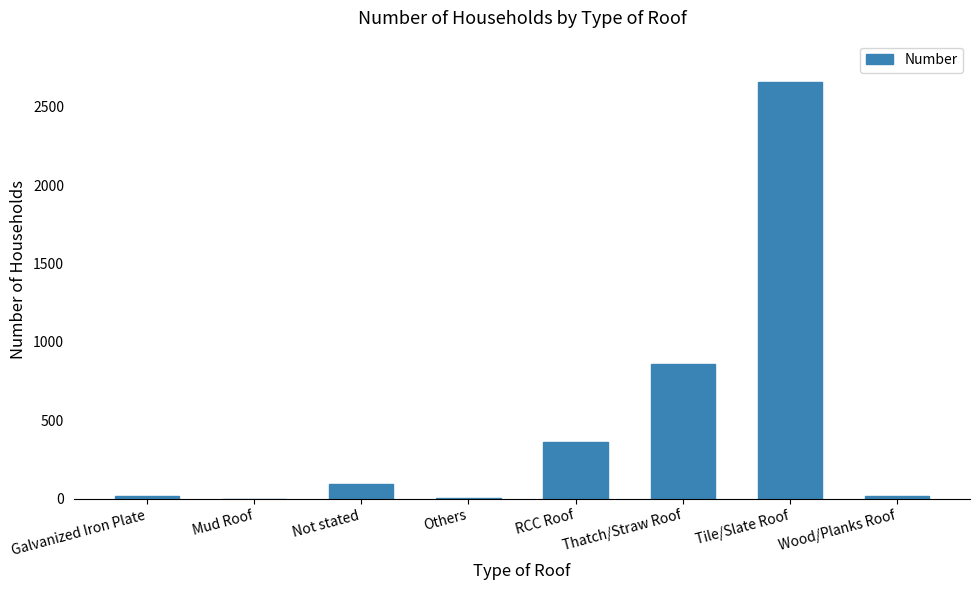

Are the bars horizontal?

No